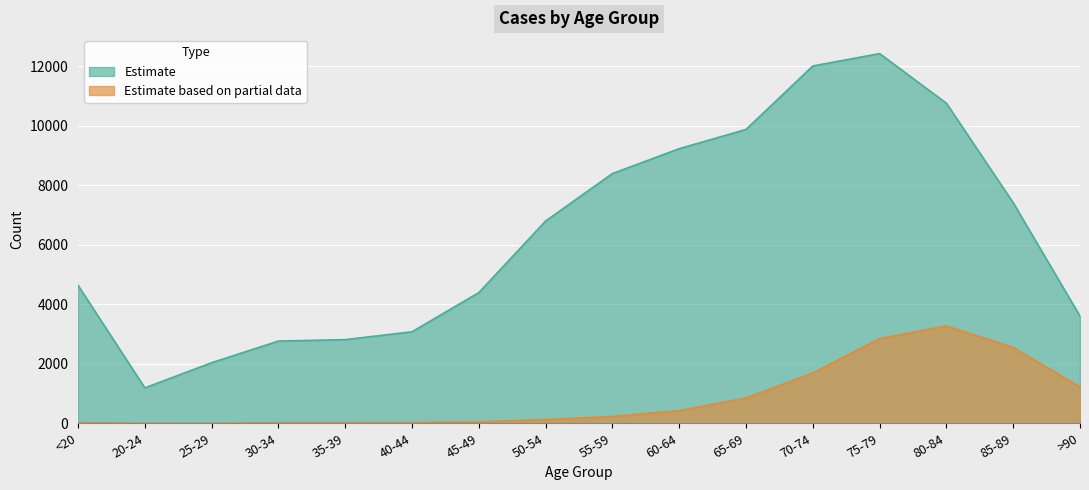

Reading right to left, extract all data points from this chart.

Estimate: >90=3604	85-89=7417	80-84=10764	75-79=12434	70-74=12018	65-69=9883	60-64=9236	55-59=8400	50-54=6803	45-49=4396	40-44=3078	35-39=2814	30-34=2765	25-29=2038	20-24=1191	<20=4641
Estimate based on partial data: >90=1224	85-89=2548	80-84=3273	75-79=2848	70-74=1690	65-69=850	60-64=426	55-59=227	50-54=126	45-49=47	40-44=24	35-39=18	30-34=17	25-29=3	20-24=4	<20=18